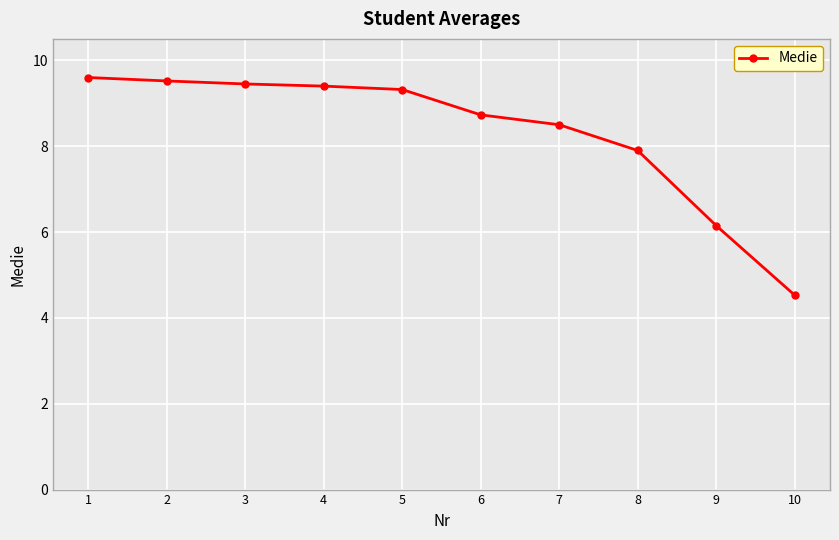

What is the difference between the values at 1 and 10?

5.1